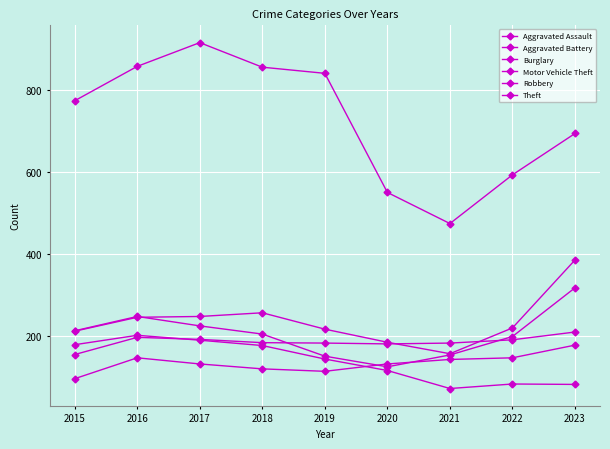

Is it true that Burglary equals 82 at 2022?

True